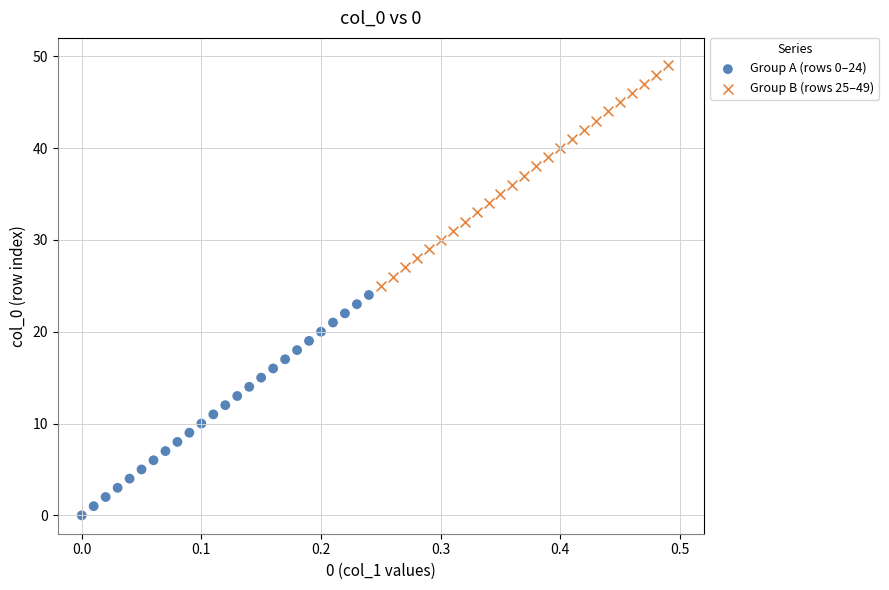

Which series reaches the maximum Y coordinate?

Group B (rows 25–49)